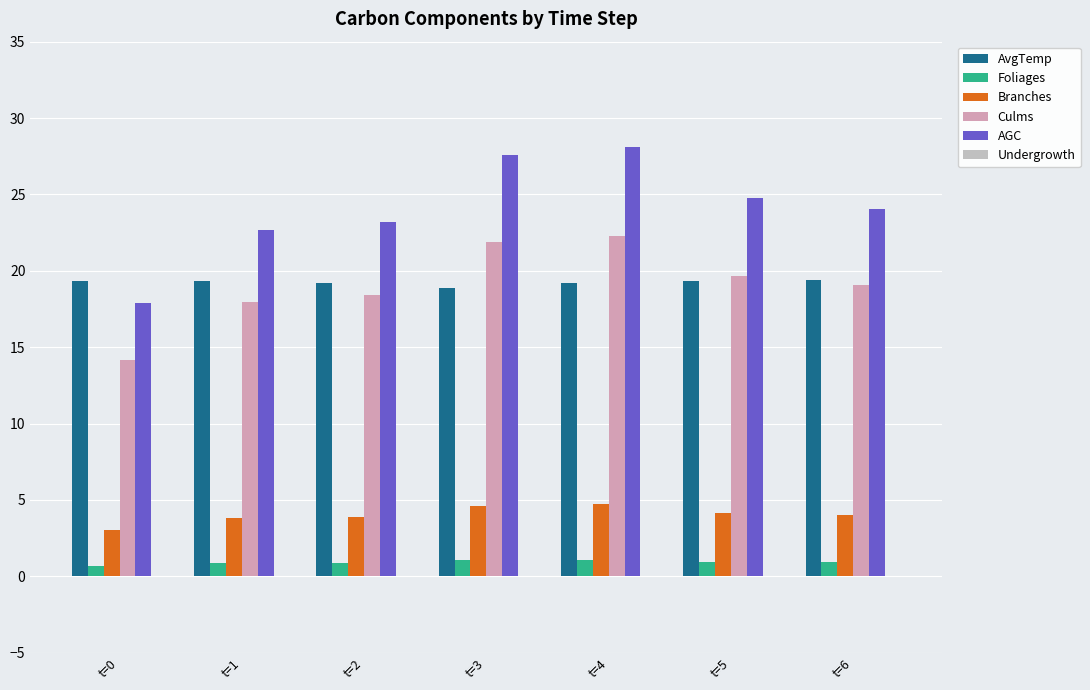

How many values in the Culms series exceed 19?

4